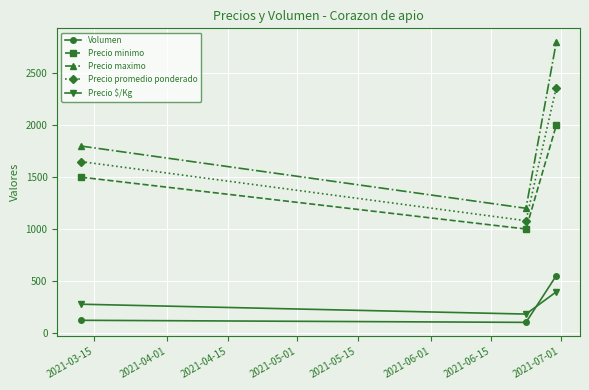

Which series has the largest total across all categories?

Precio maximo